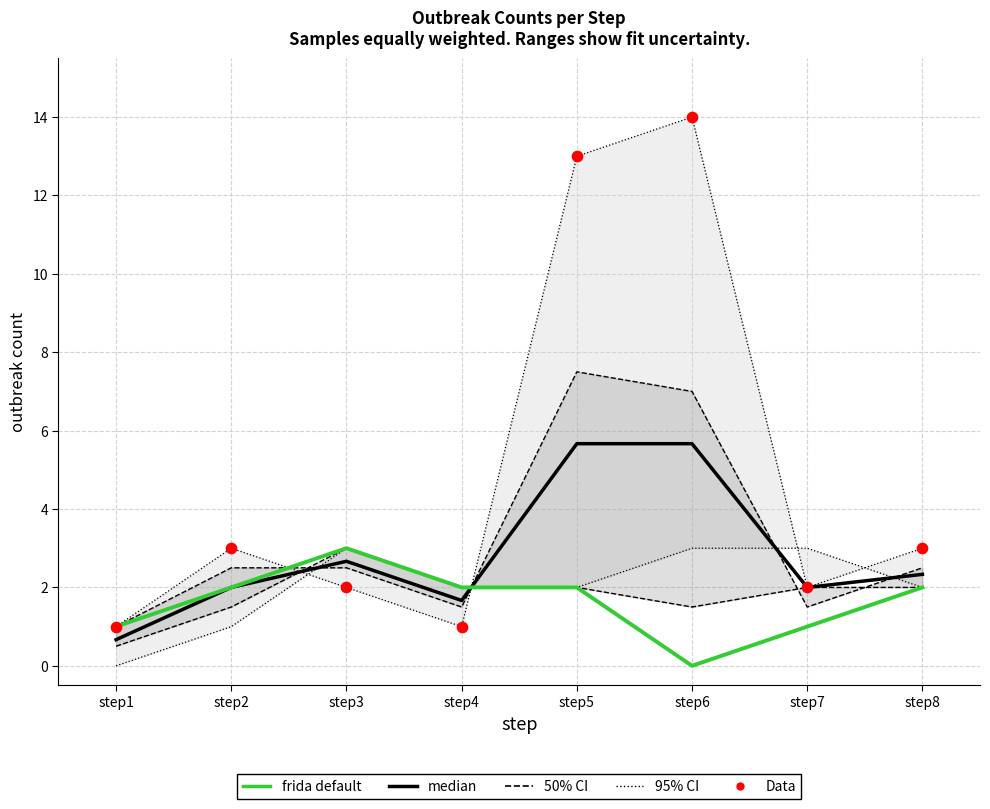

What are all the series names shown in the legend?

95% CI, 50% CI, median, frida default, Data